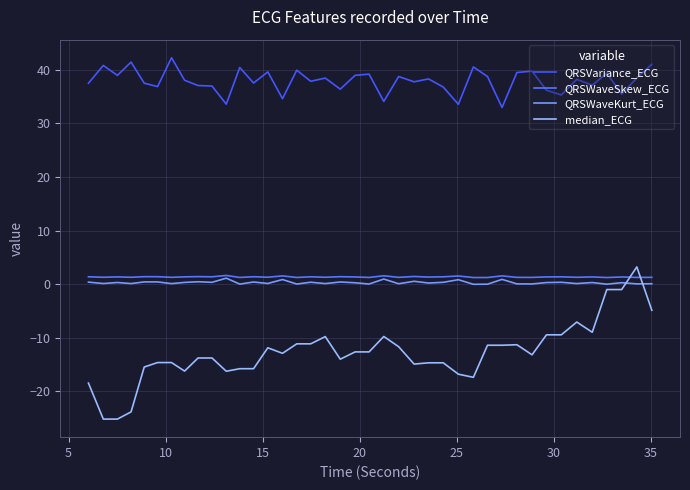

How many lines are shown in the chart?

4